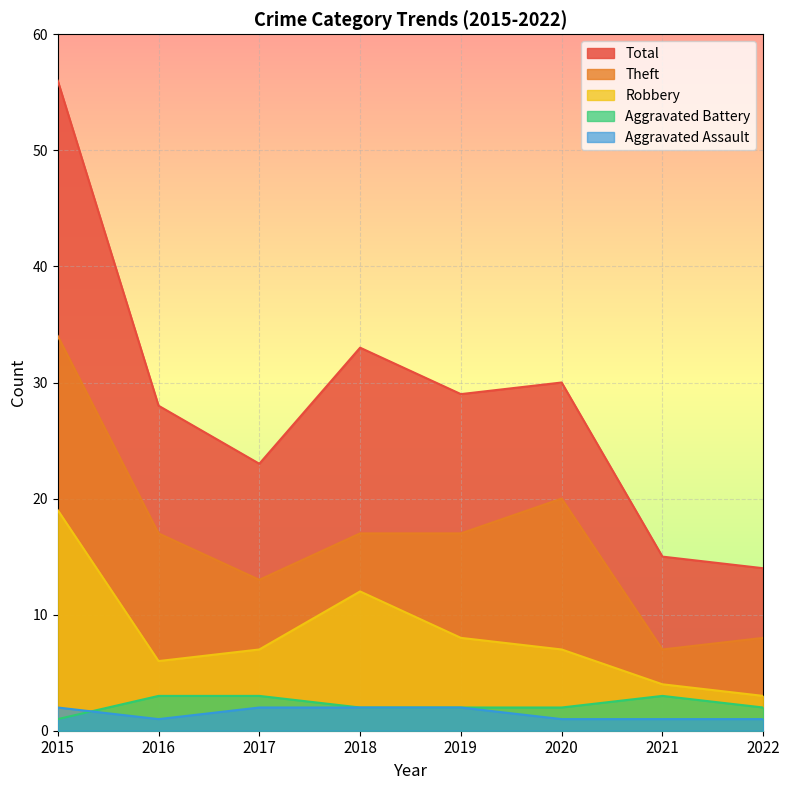

True or false: Robbery has more than 2 interior local peaks.

False